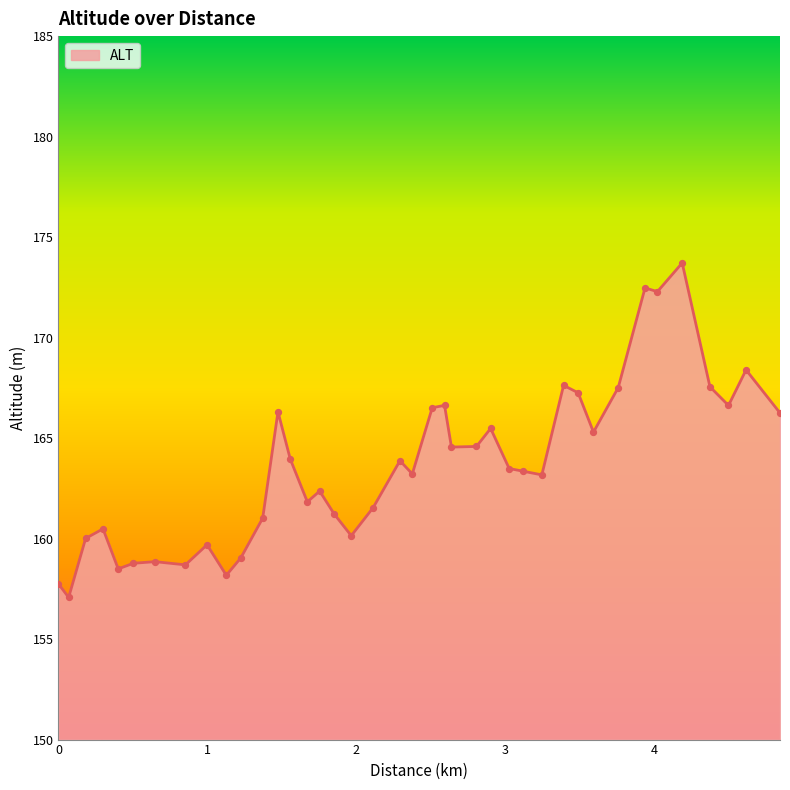

What is the difference between the maximum and minimum values?

16.6